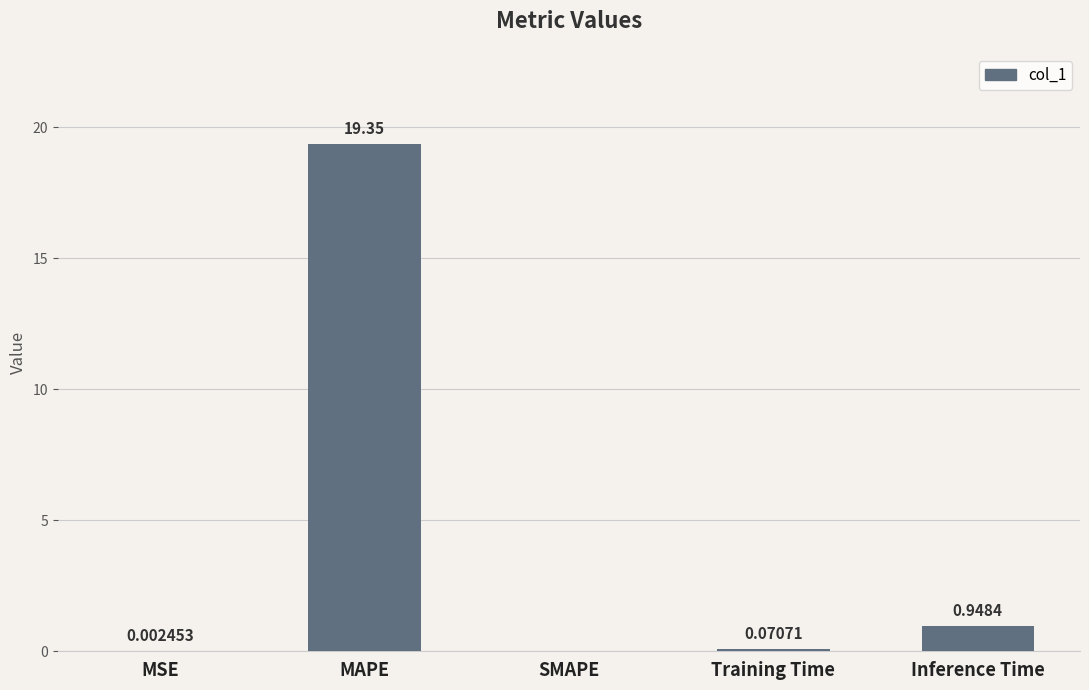

At which label is the value closest to 9?

Inference Time